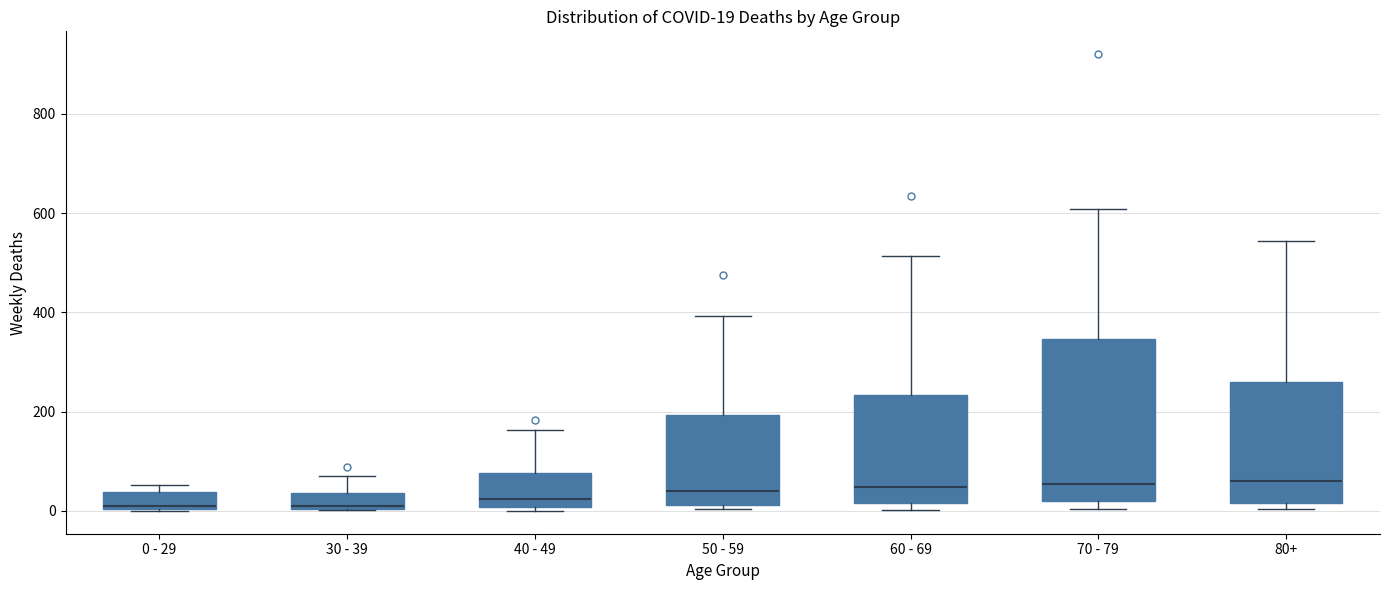

Comparing the boxes themselves (not the whiskers), which one is the tallest?

70 - 79